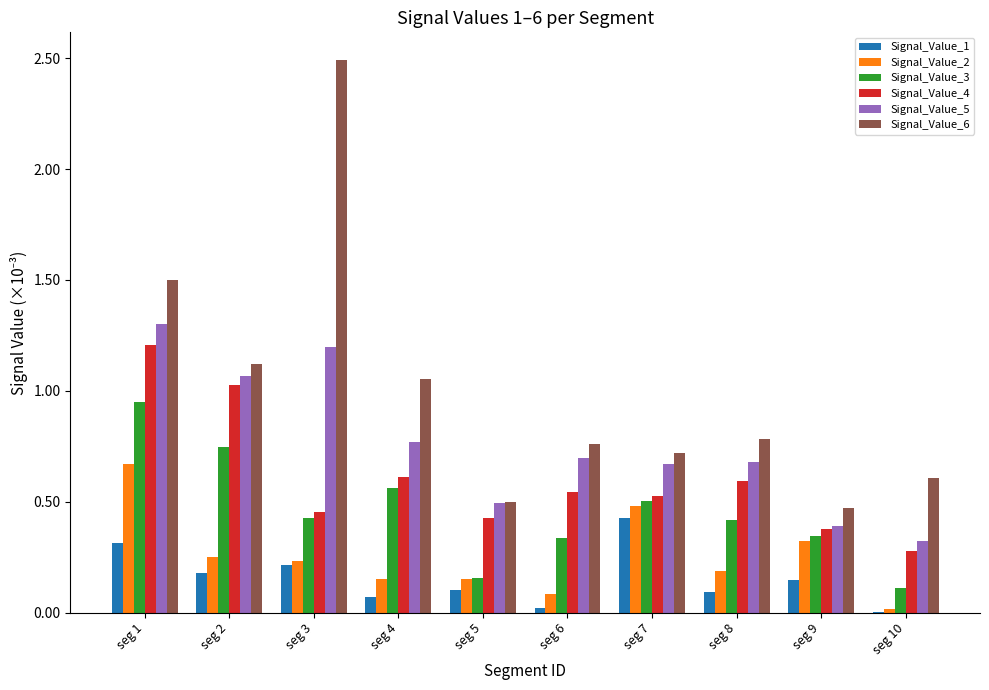

What is the sum of the Signal_Value_5 values at seg 5 and seg 3?

1.7